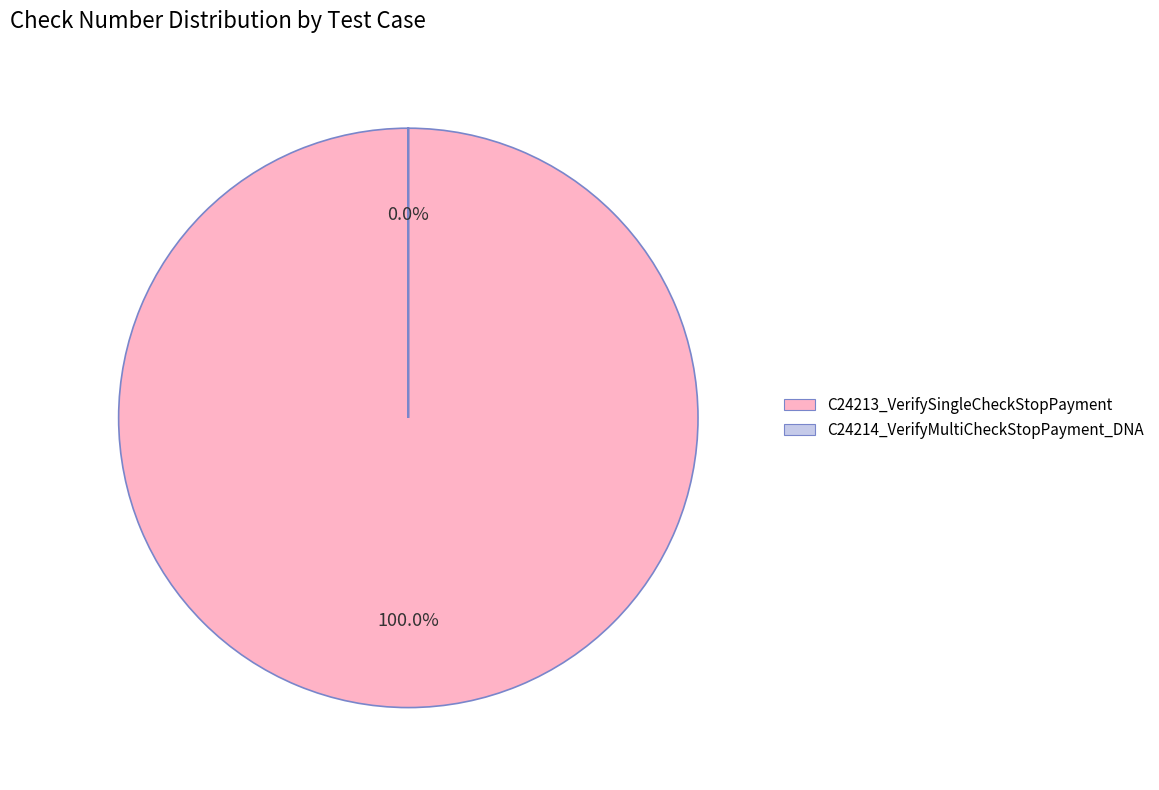

Which category has the biggest portion of the pie?

C24213_VerifySingleCheckStopPayment